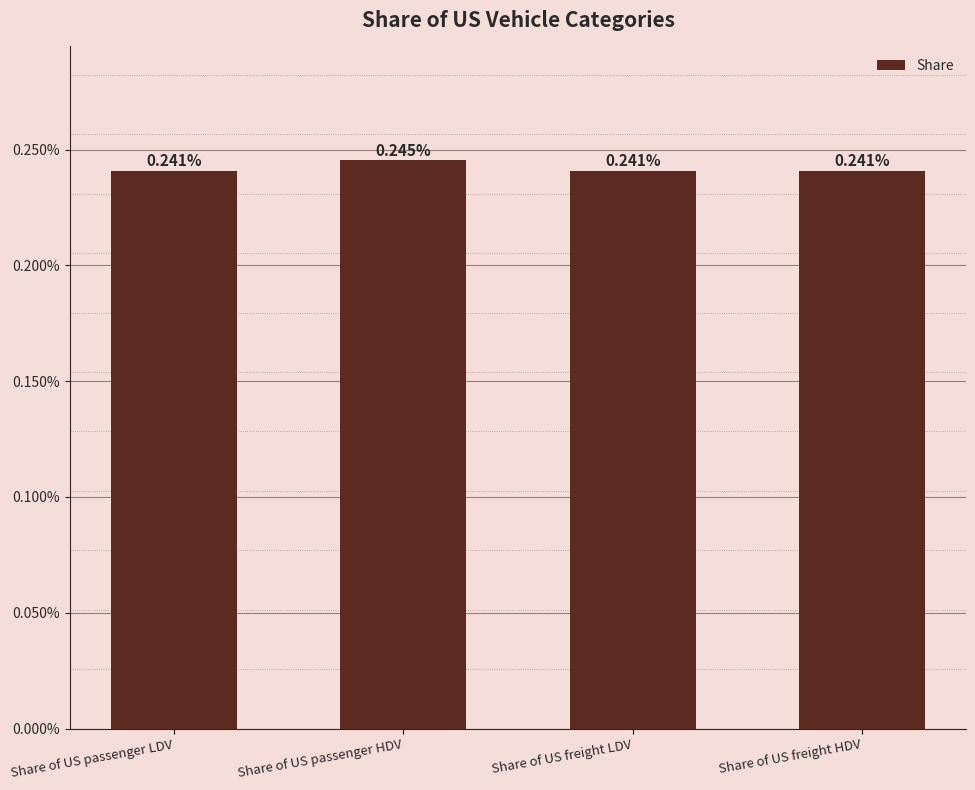

Does the chart contain any negative values?

No